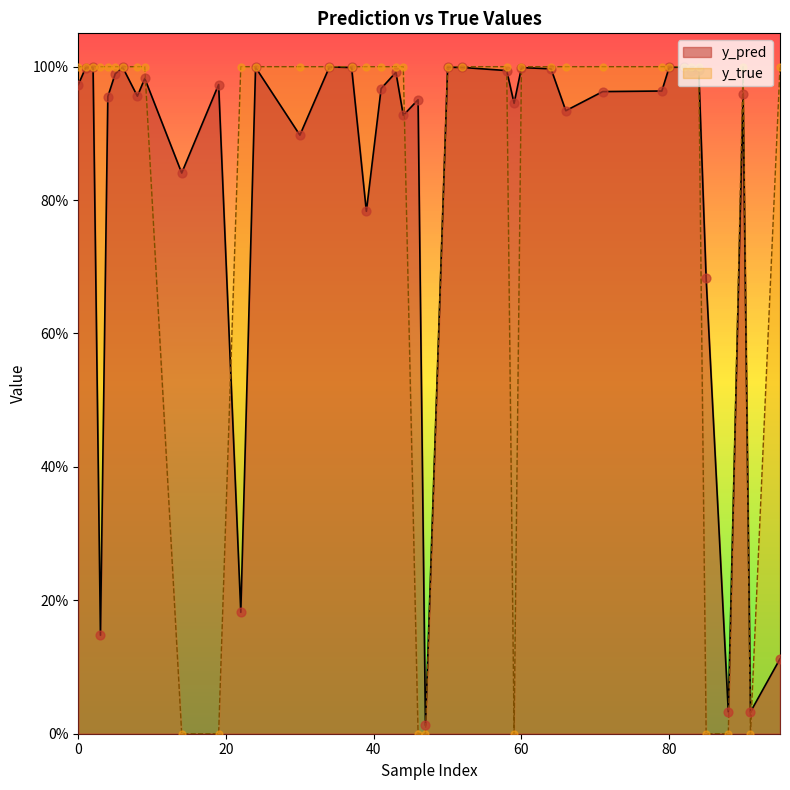

At how many categories does at least one series exceed 0?

40